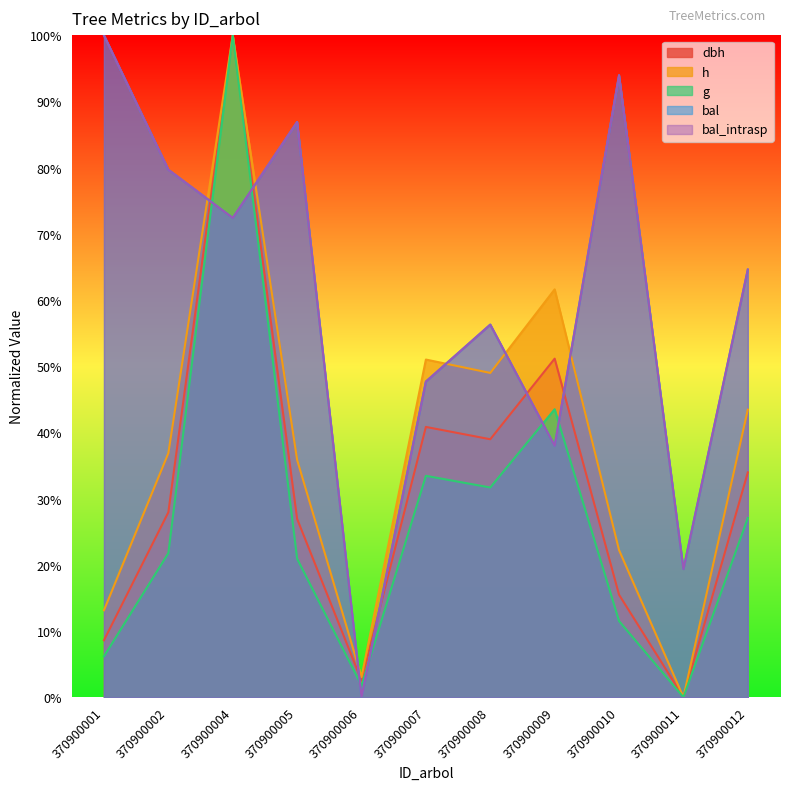

How many data points in bal are less than 64?

5